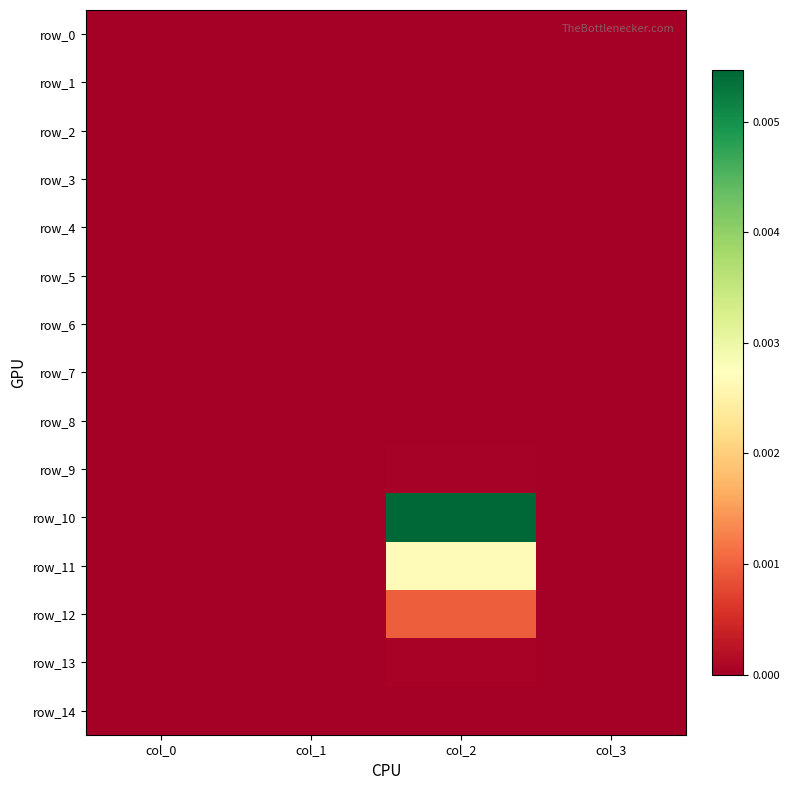

Where is row_2 nearest to the value 0?

col_0